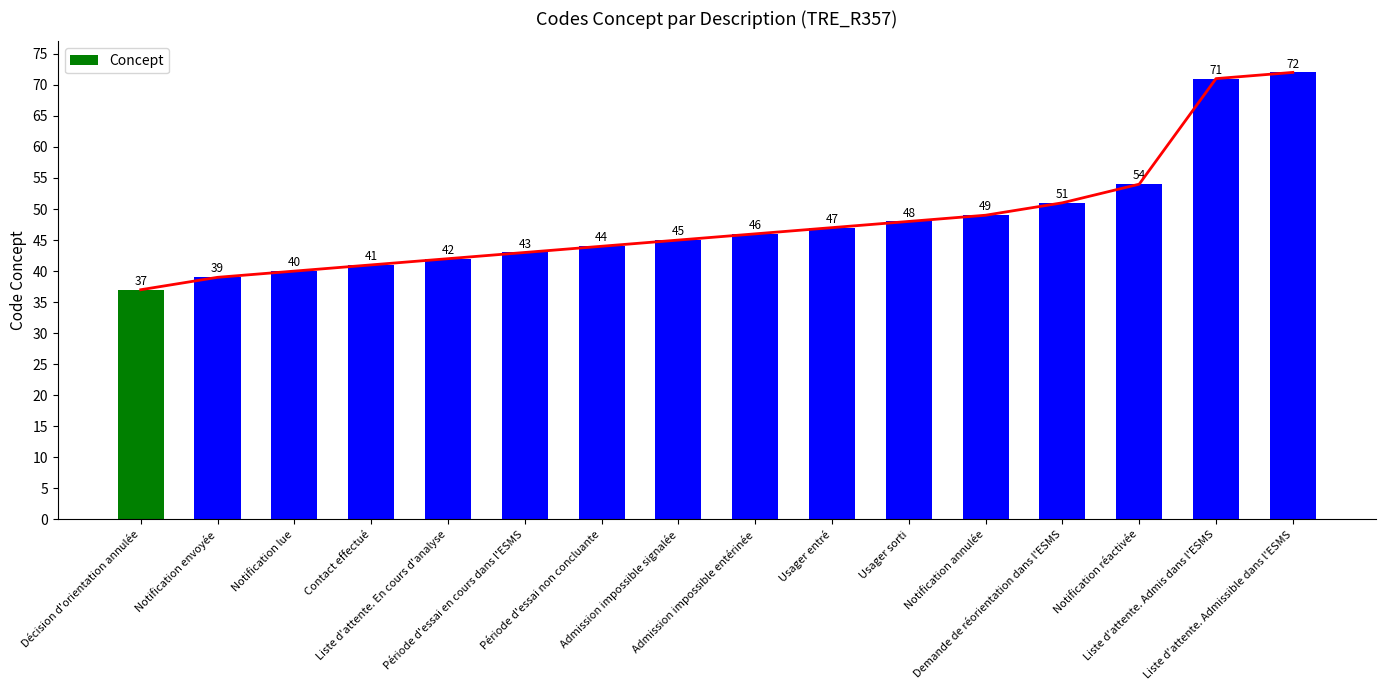

Does the chart contain stacked bars?

No